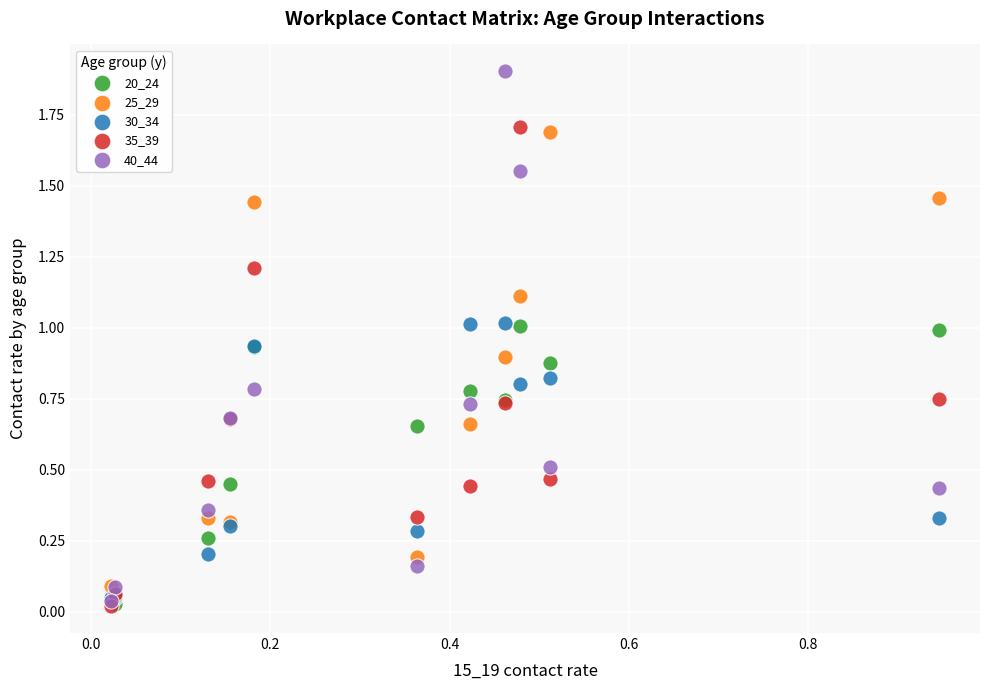

What are all the series names shown in the legend?

20_24, 25_29, 30_34, 35_39, 40_44